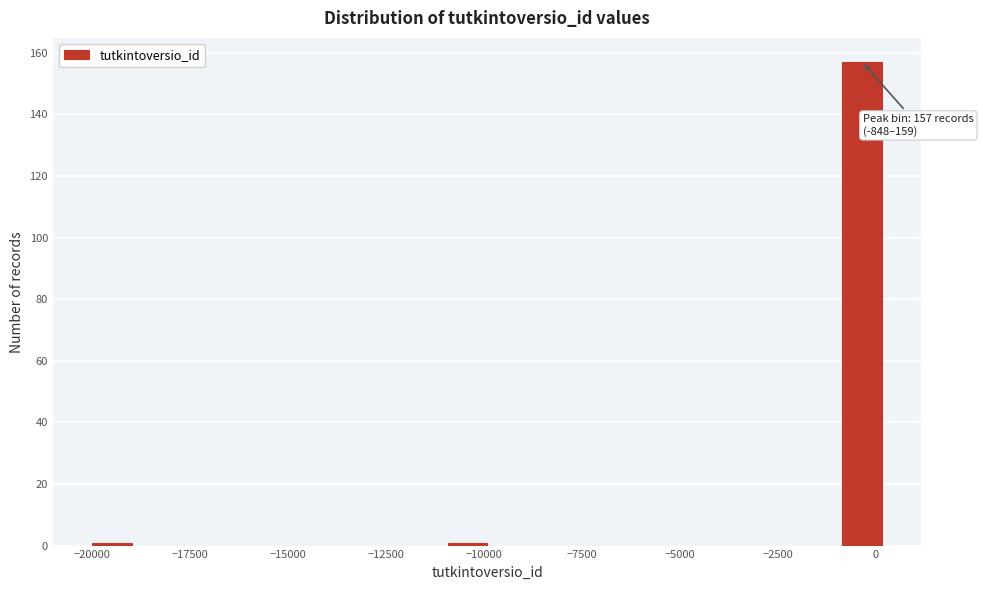

Read against the x-axis, roughly where is the centre of the tallest bar?

-500